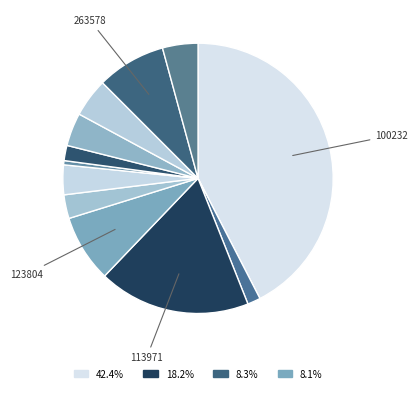

How many segments does this pie chart have?

12